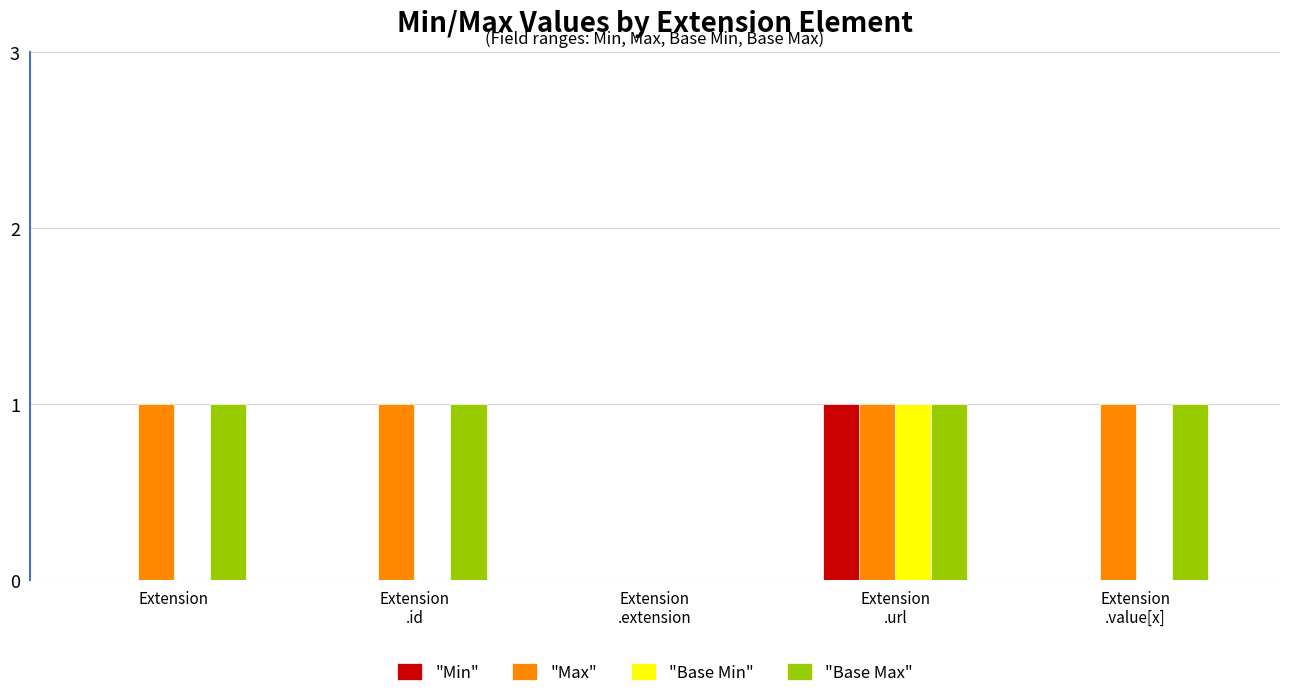

Reading right to left, list all the values displayed in this chart.

"Min": Extension
.value[x]=0	Extension
.url=1	Extension
.extension=0	Extension
.id=0	Extension=0
"Max": Extension
.value[x]=1	Extension
.url=1	Extension
.extension=0	Extension
.id=1	Extension=1
"Base Min": Extension
.value[x]=0	Extension
.url=1	Extension
.extension=0	Extension
.id=0	Extension=0
"Base Max": Extension
.value[x]=1	Extension
.url=1	Extension
.extension=0	Extension
.id=1	Extension=1